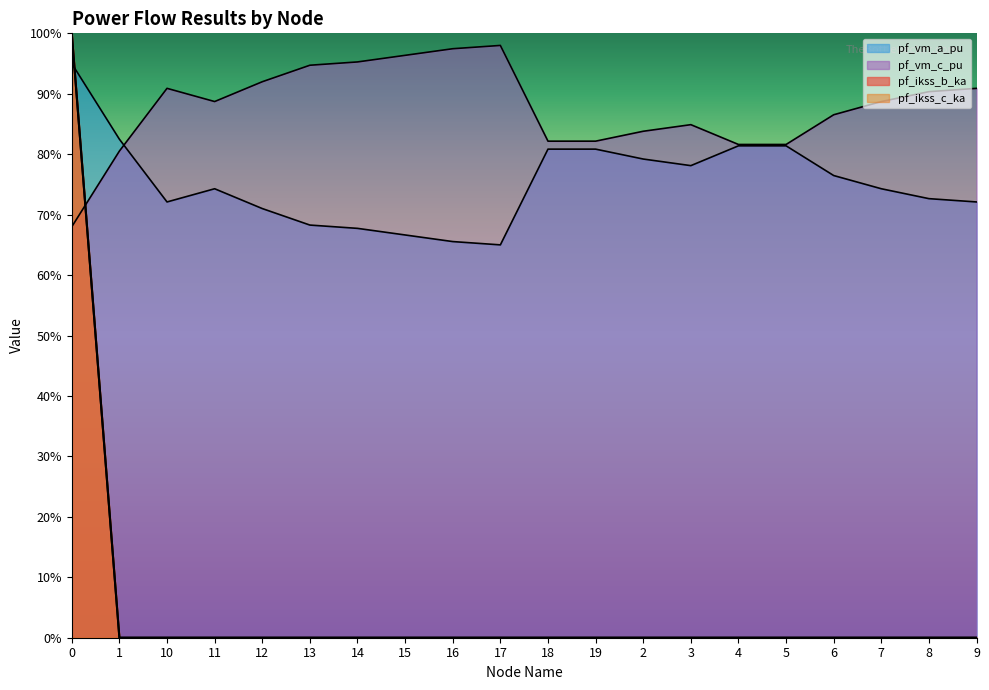

What is the sum of all pf_vm_a_pu values?

15.1